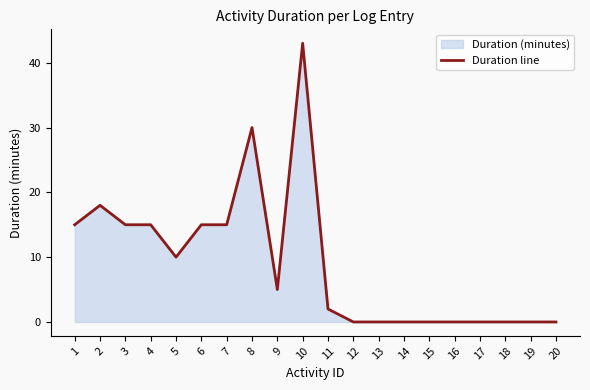

Does the chart have visible grid lines?

No